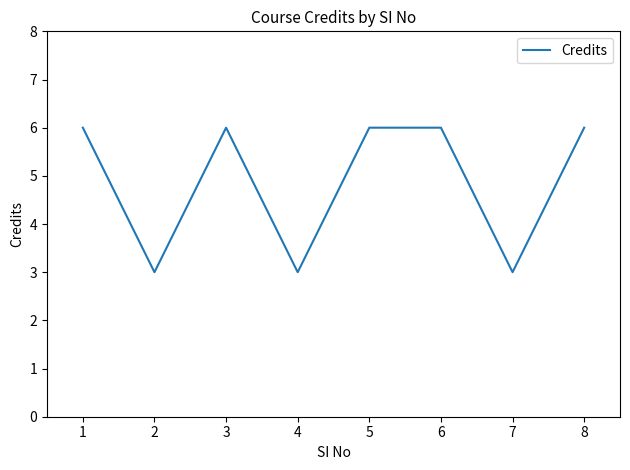

Is this an area chart (filled region under the line)?

No